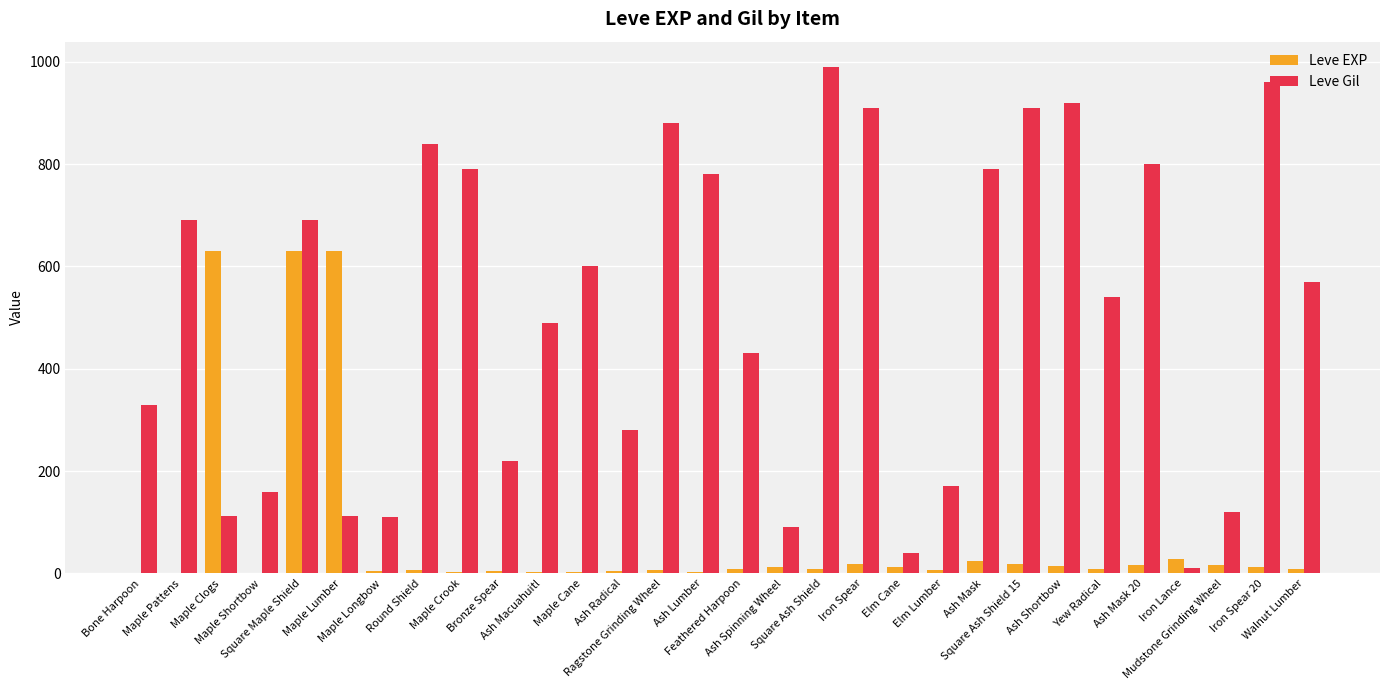

Which series has the largest range (max minus min)?

Leve Gil